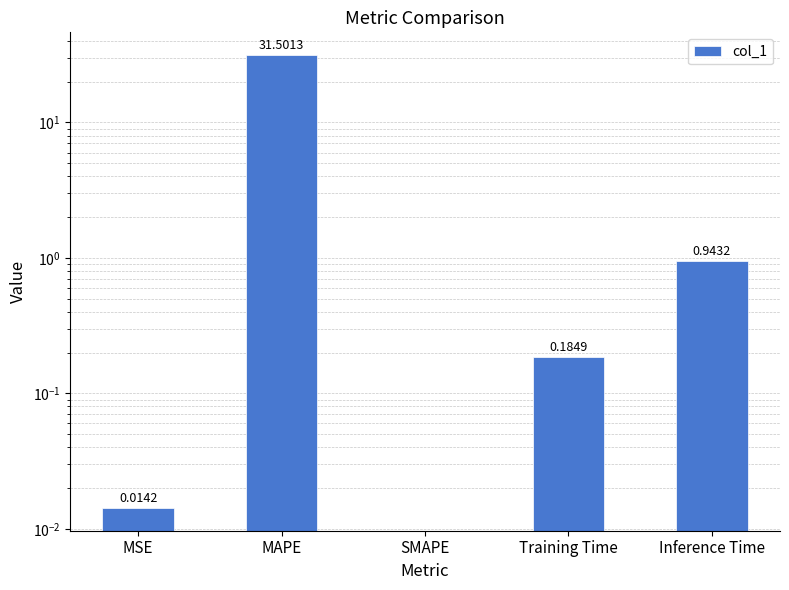

What is the approximate value at MAPE?

31.5